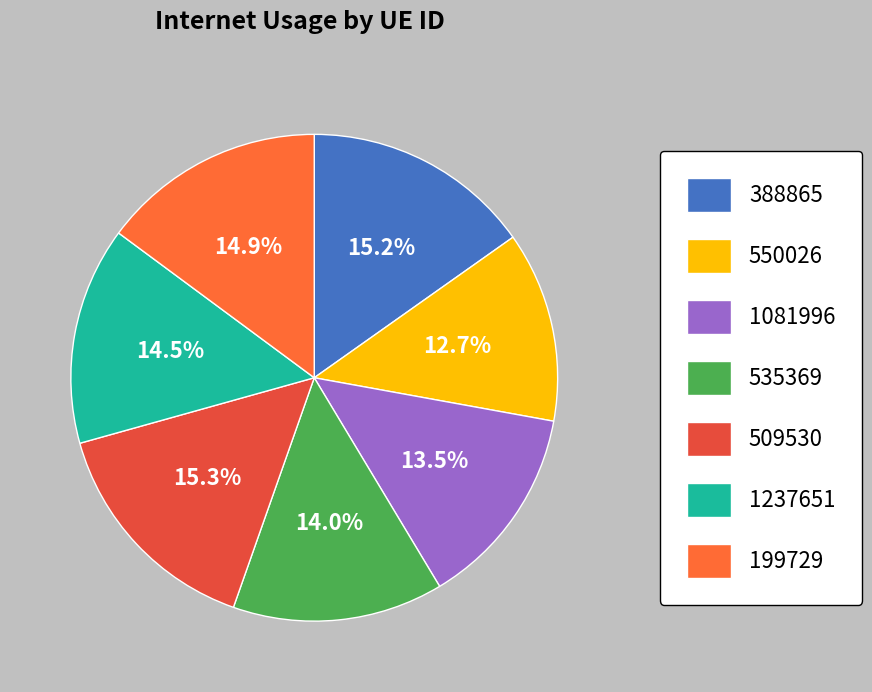

Is it true that 550026 is 23% of the pie?

False